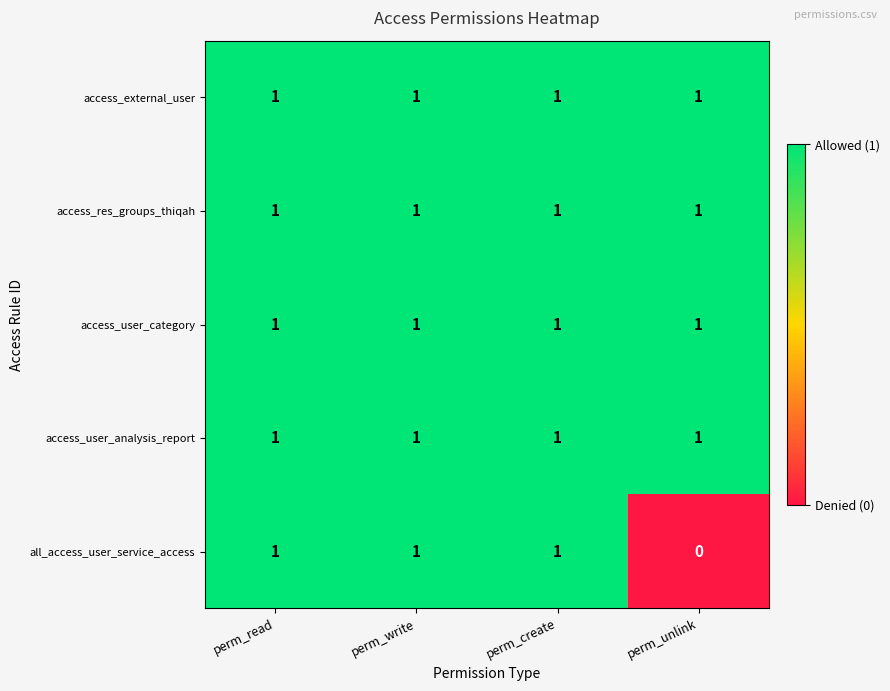

Reading left to right, list all the values displayed in this chart.

access_external_user: perm_read=1	perm_write=1	perm_create=1	perm_unlink=1
access_res_groups_thiqah: perm_read=1	perm_write=1	perm_create=1	perm_unlink=1
access_user_category: perm_read=1	perm_write=1	perm_create=1	perm_unlink=1
access_user_analysis_report: perm_read=1	perm_write=1	perm_create=1	perm_unlink=1
all_access_user_service_access: perm_read=1	perm_write=1	perm_create=1	perm_unlink=0